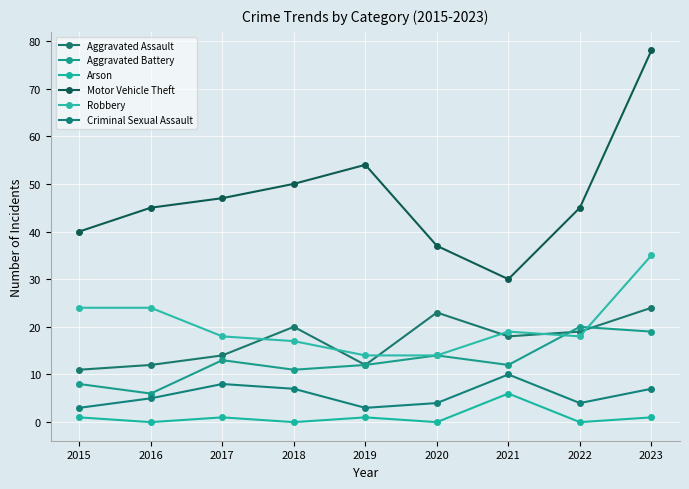

What is the total value across all series at 2017?

101